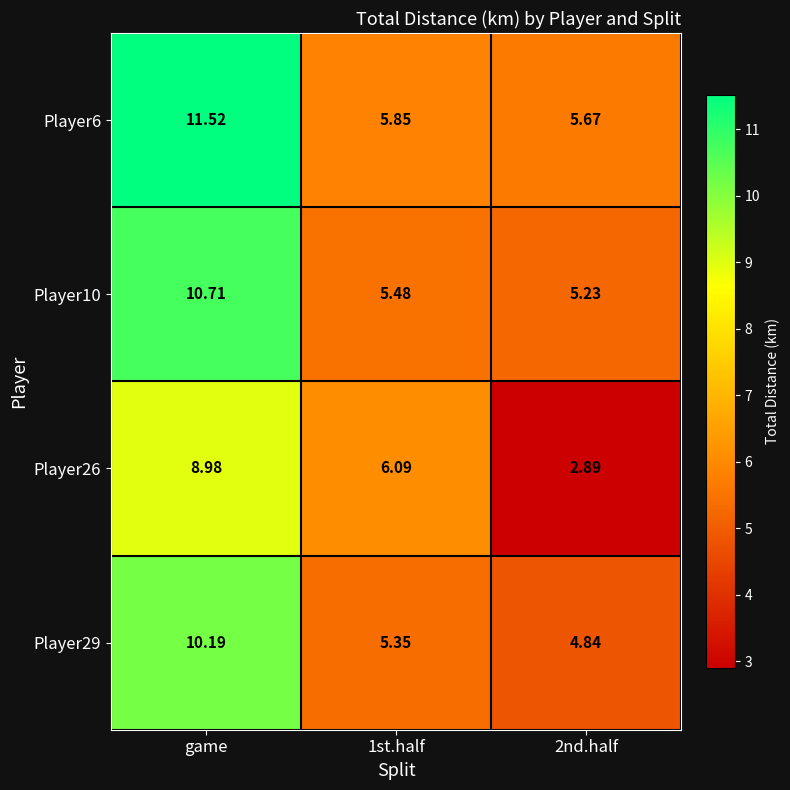

Which label corresponds to the largest value in the chart?

game